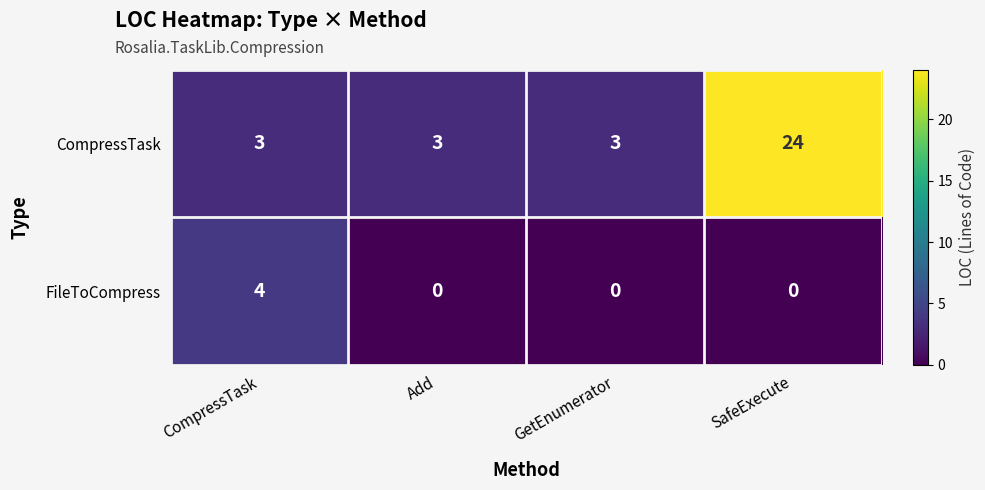

Which series has the largest total across all categories?

CompressTask